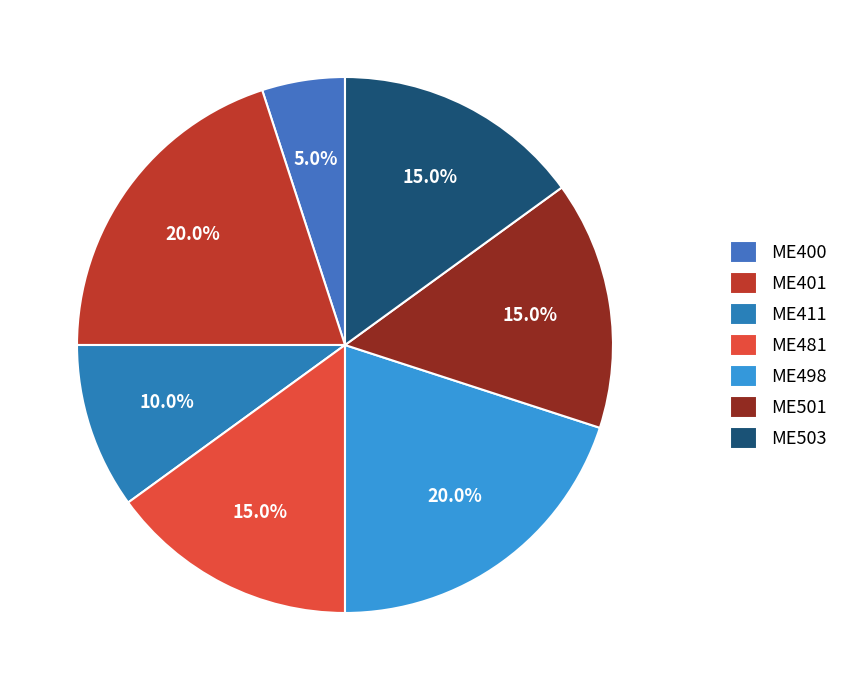

Which has a higher value, ME400 or ME401?

ME401